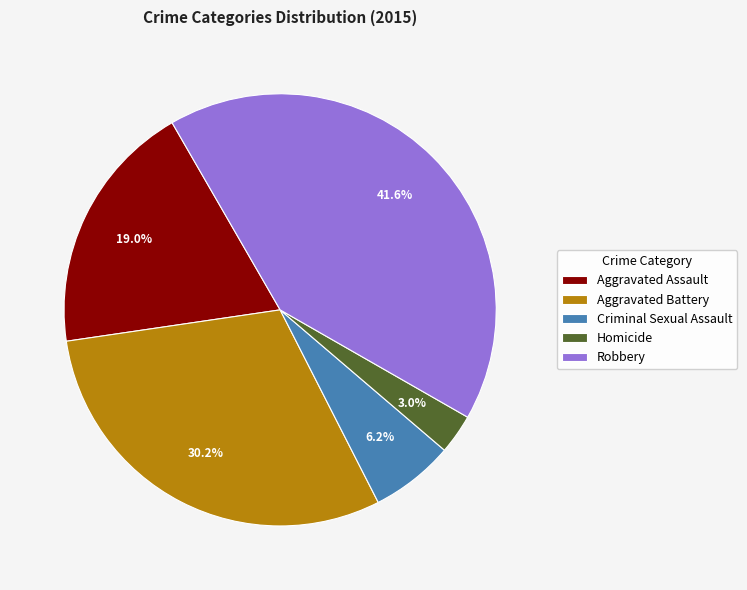

How many segments does this pie chart have?

5